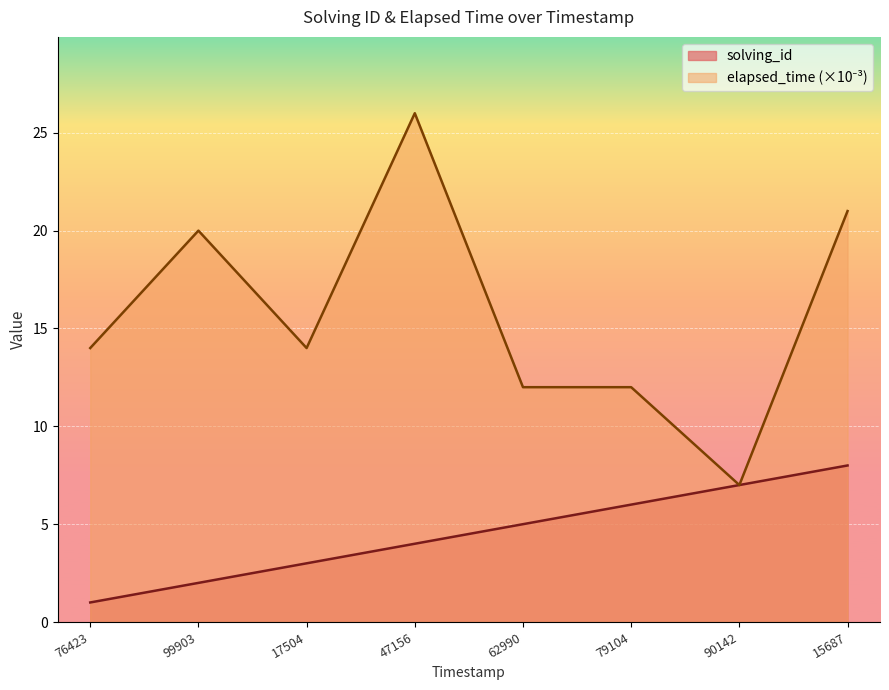

What is the spread (max minus min) of values at 47156?

22